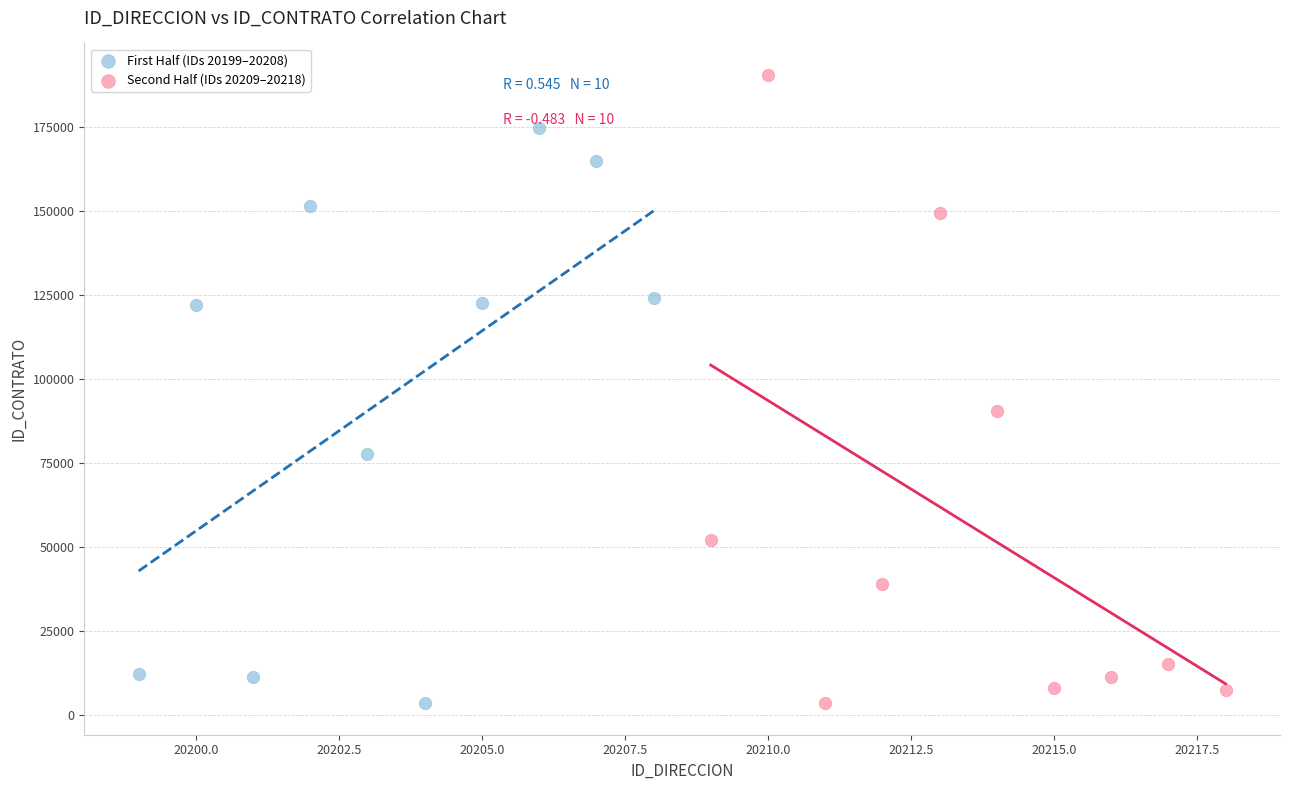

What are all the series names shown in the legend?

First Half (IDs 20199–20208), Second Half (IDs 20209–20218)